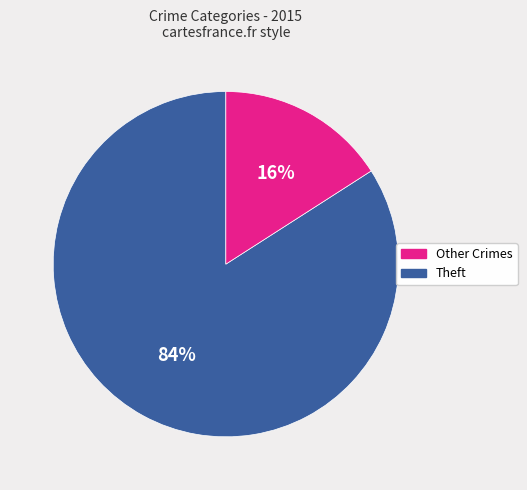

To the nearest percent, what is the difference between the largest and smallest slice percentages?

68%